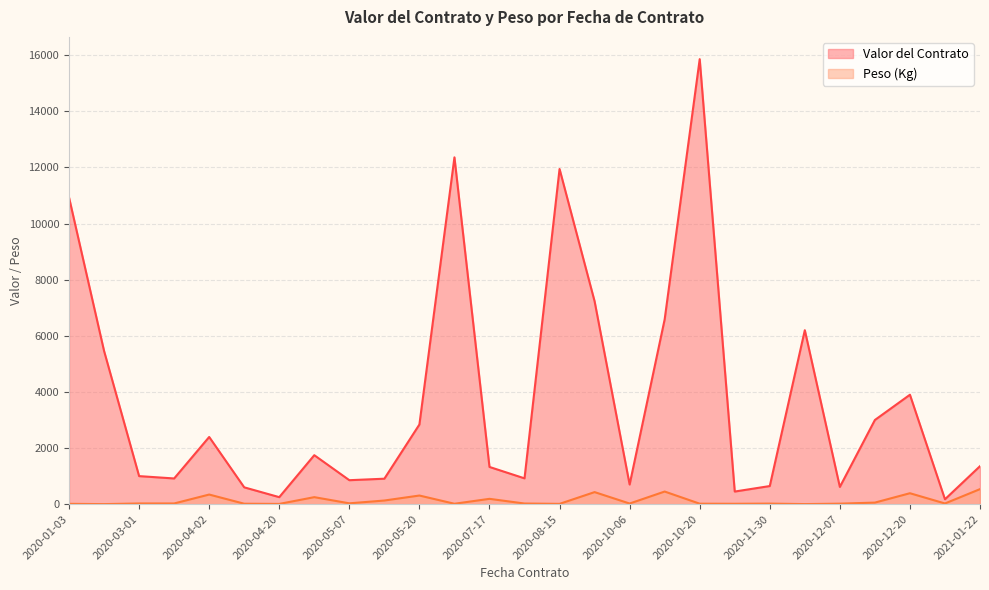

Rank the series by their average value, from highest to lowest.

Valor del Contrato, Peso (Kg)